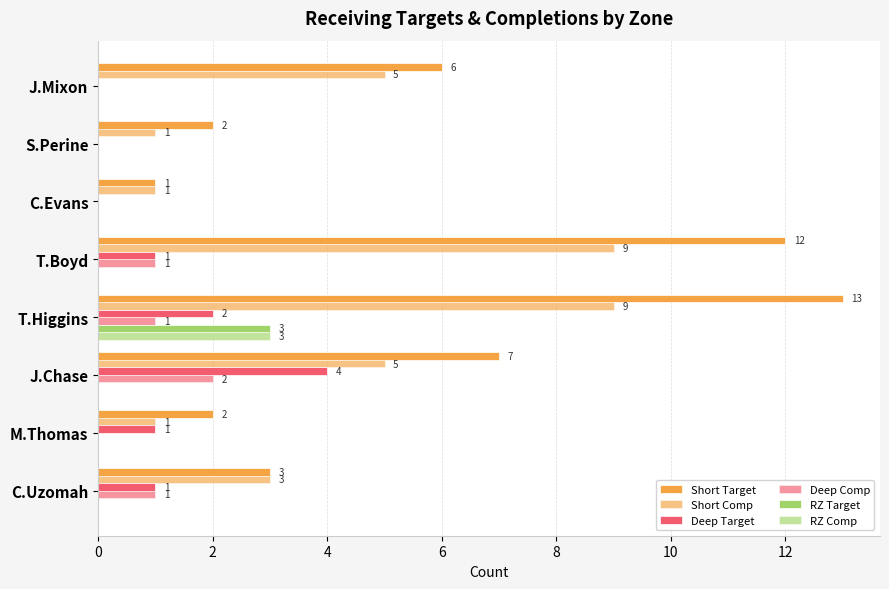

Count the number of categories in the chart.

8